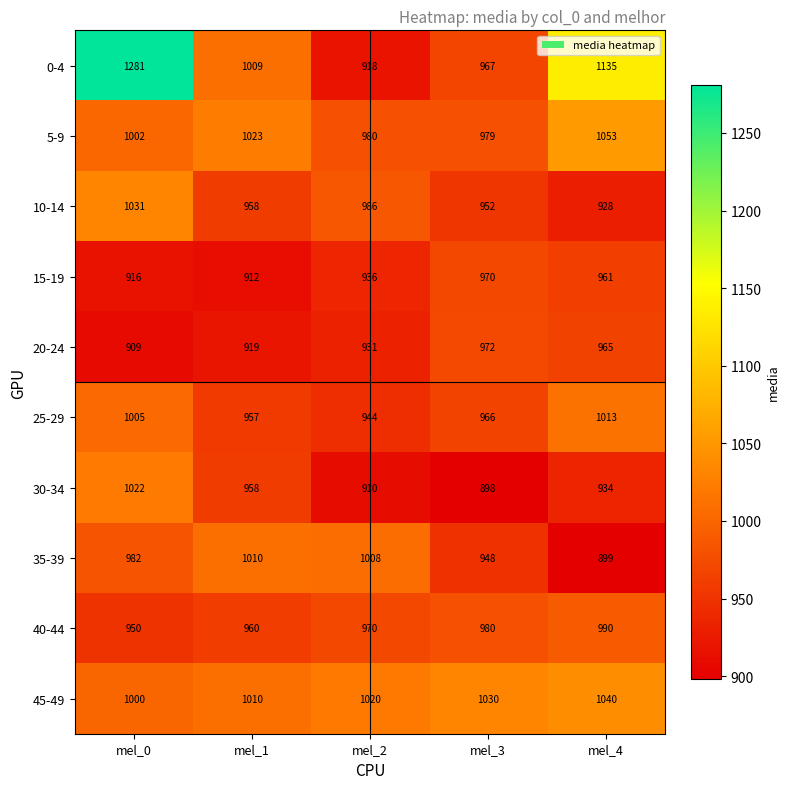

Between mel_1 and mel_3, which series saw the biggest shift?

35-39